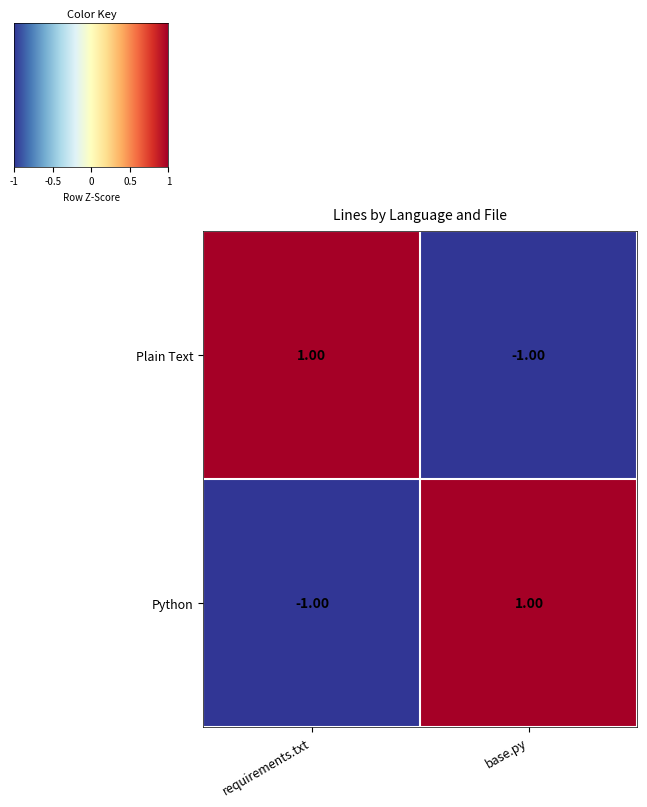

At which label is Python closest to 0?

requirements.txt